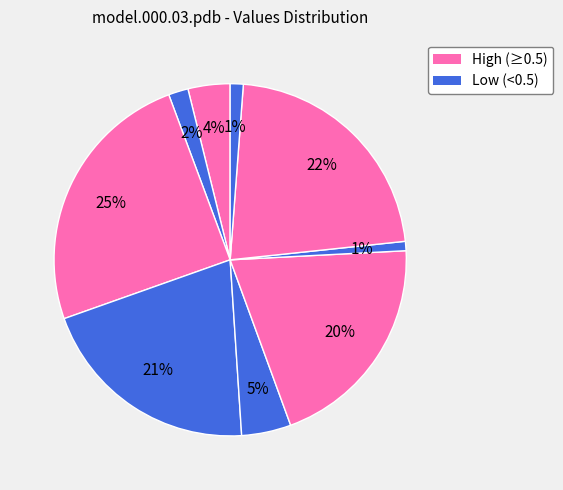

Does any single category account for the majority?

No